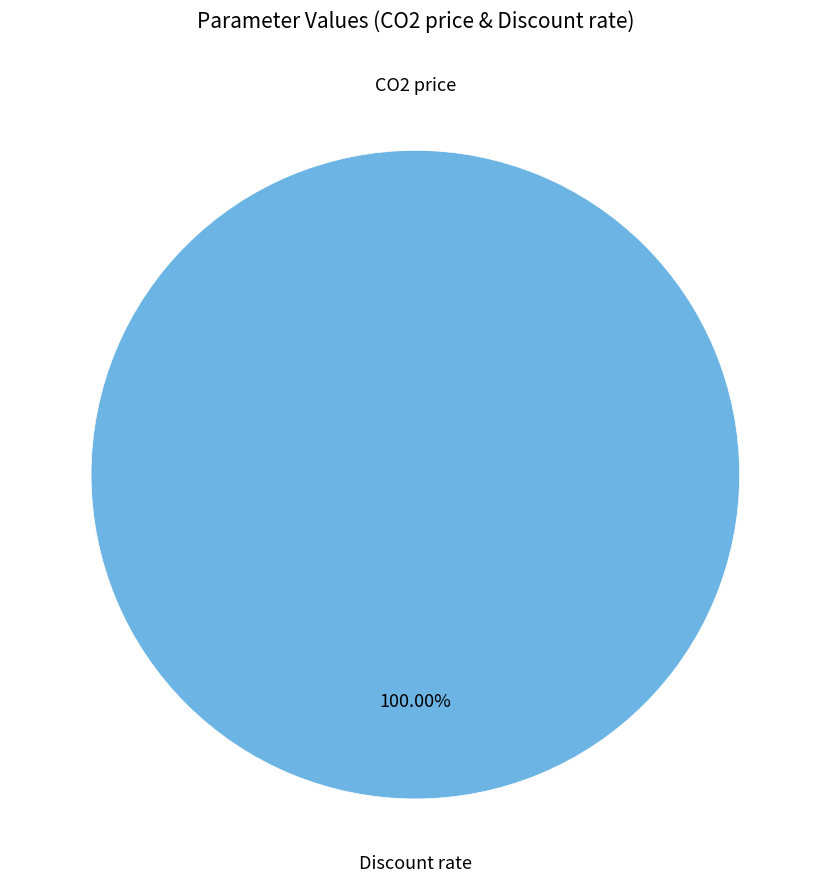

To the nearest percent, what percentage of the pie is Discount rate?

100%